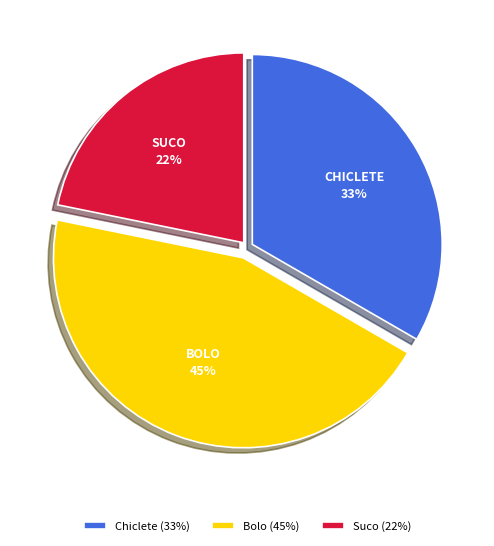

Combined, do Chiclete (33%) and Bolo (45%) account for over 50%?

Yes